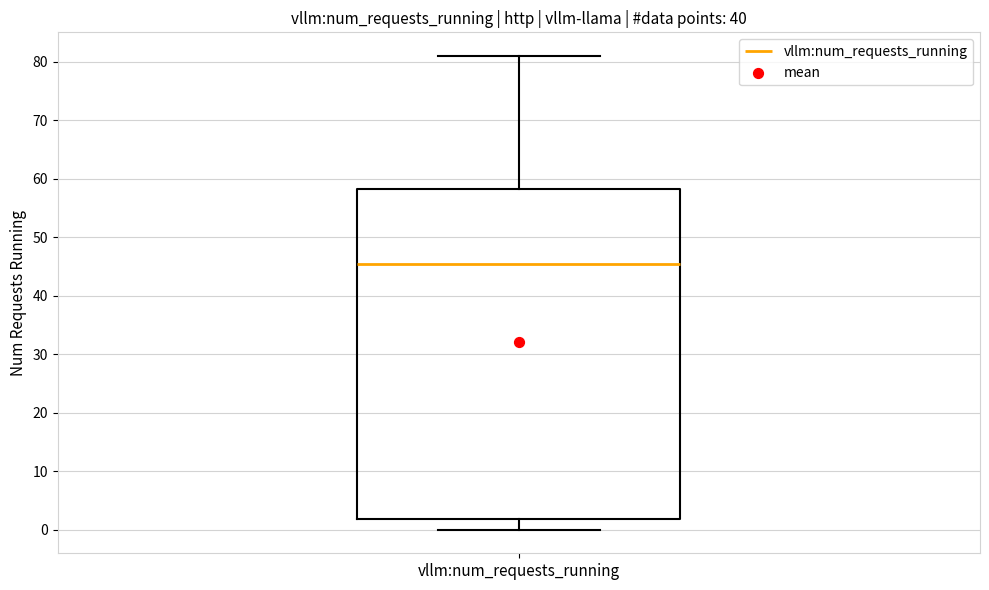

Where does the median line of the box for vllm:num_requests_running sit on the y-axis? The values are not printed on the chart, so give them approximately, as read against the axis.

46